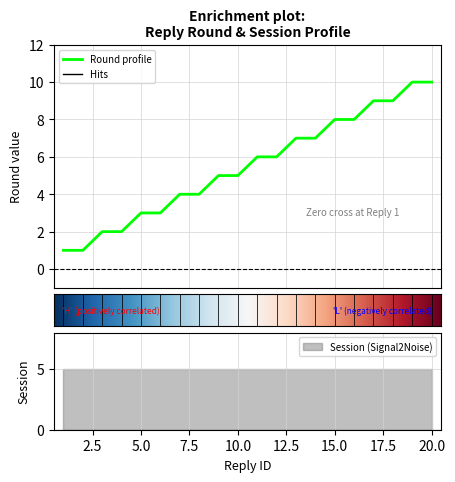

What is the sum of the values at 9 and 18?

14